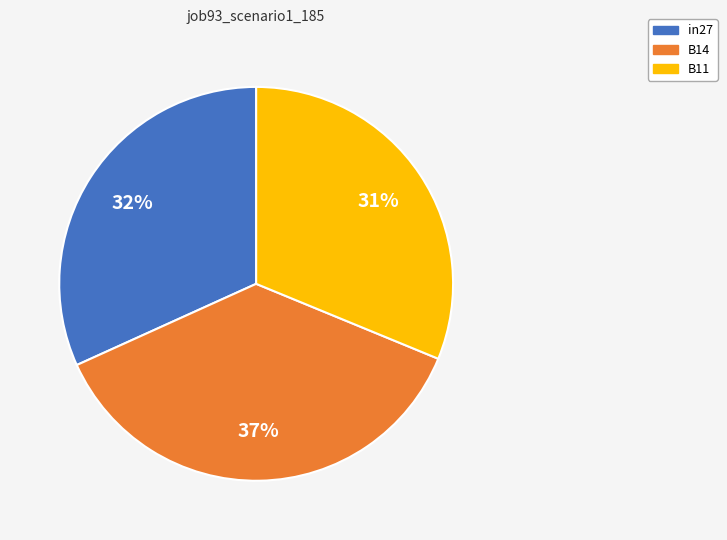

How many segments does this pie chart have?

3